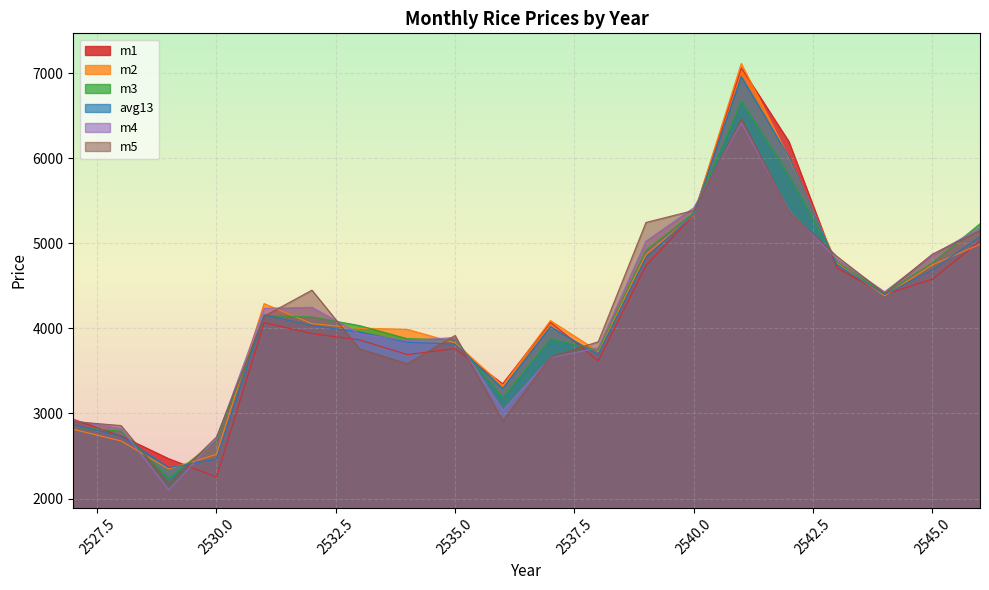

Between 2541 and 2545, which is larger?

2541